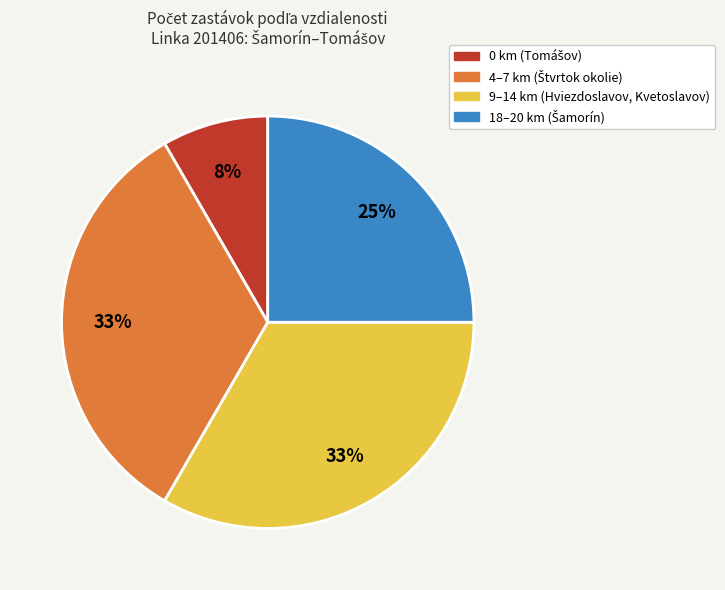

Is there a majority slice in this chart?

No